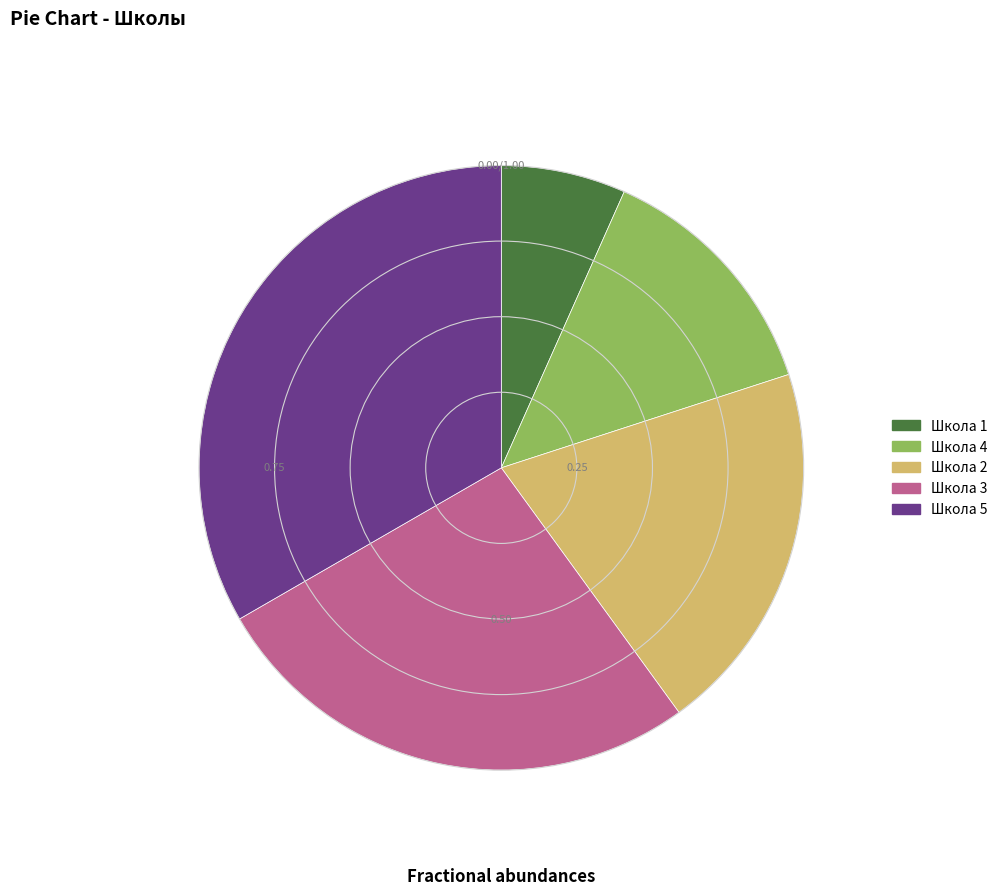

Which slice is the largest?

Школа 5